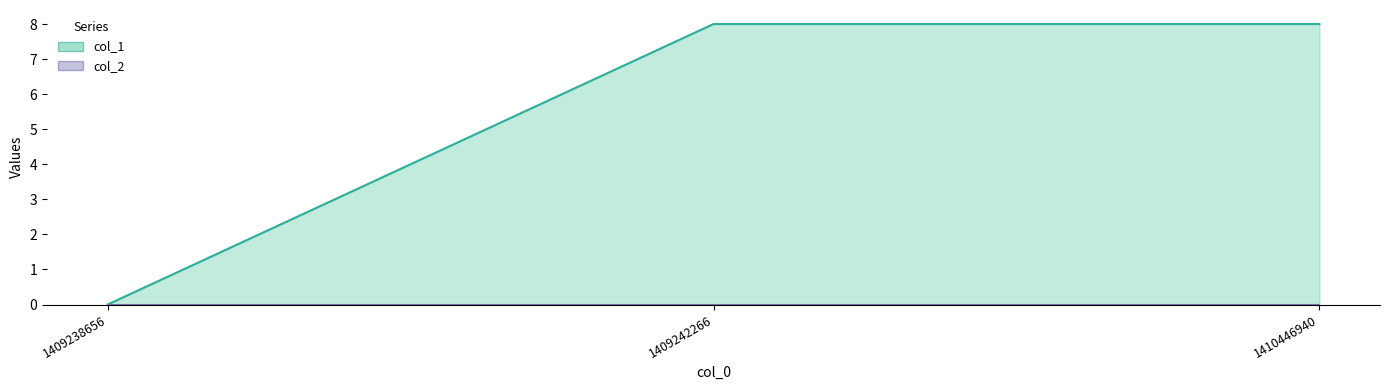

Read the value at 1409242266.

8